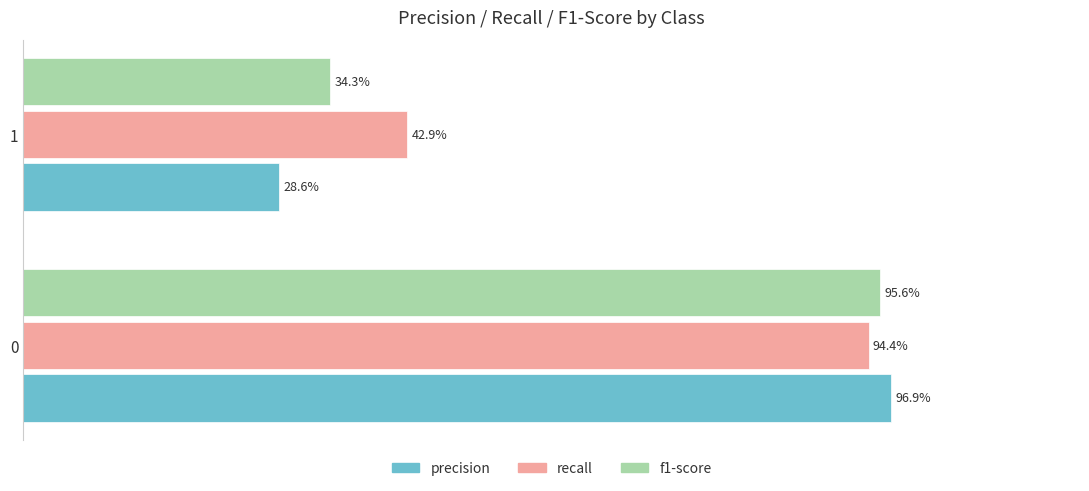

What are all the series names shown in the legend?

precision, recall, f1-score